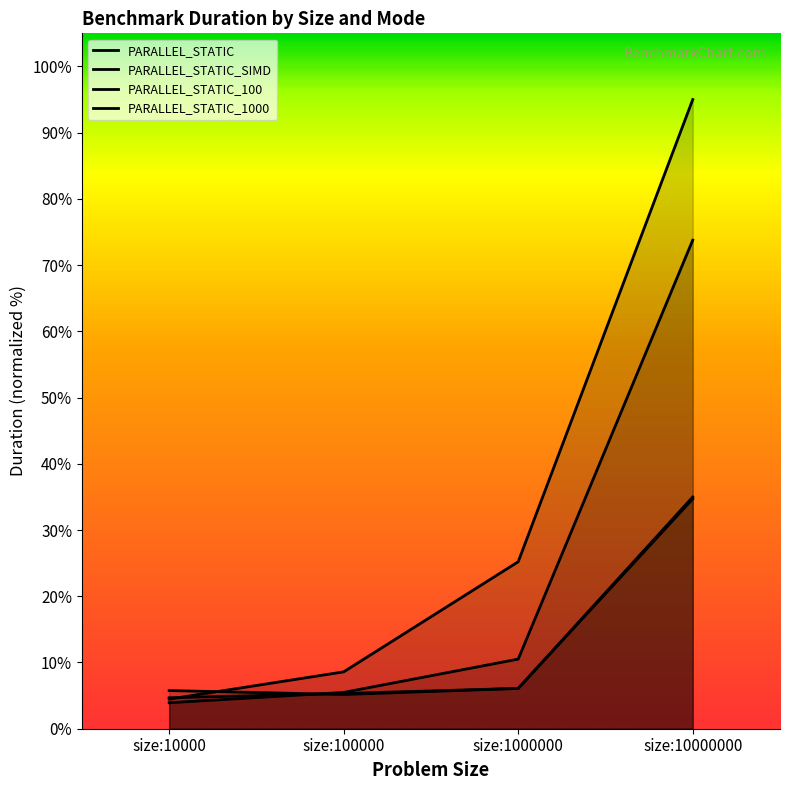

Which category has the highest value across all series?

size:10000000